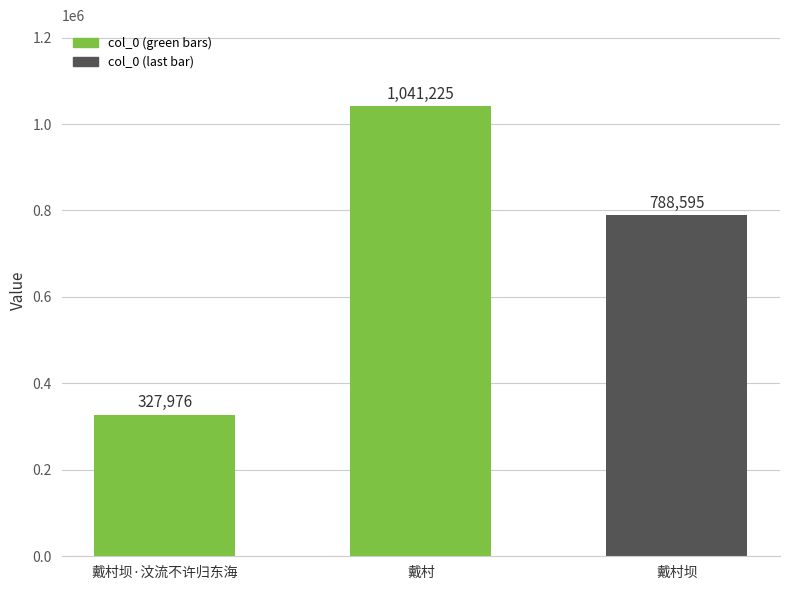

Reading left to right, list all the values displayed in this chart.

戴村坝·汶流不许归东海=327976	戴村=1041225	戴村坝=788595